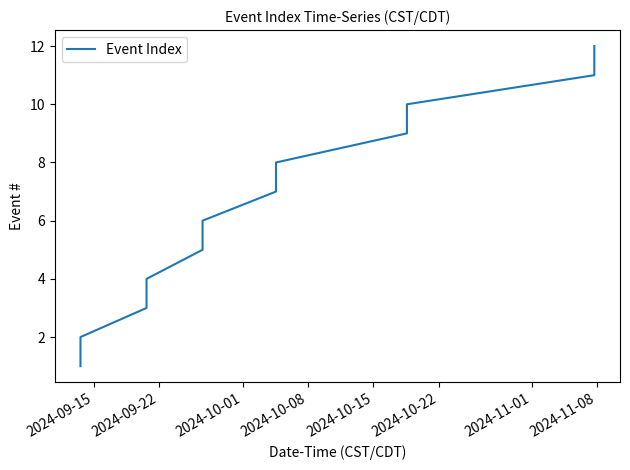

What is the difference between the maximum and minimum values?

11